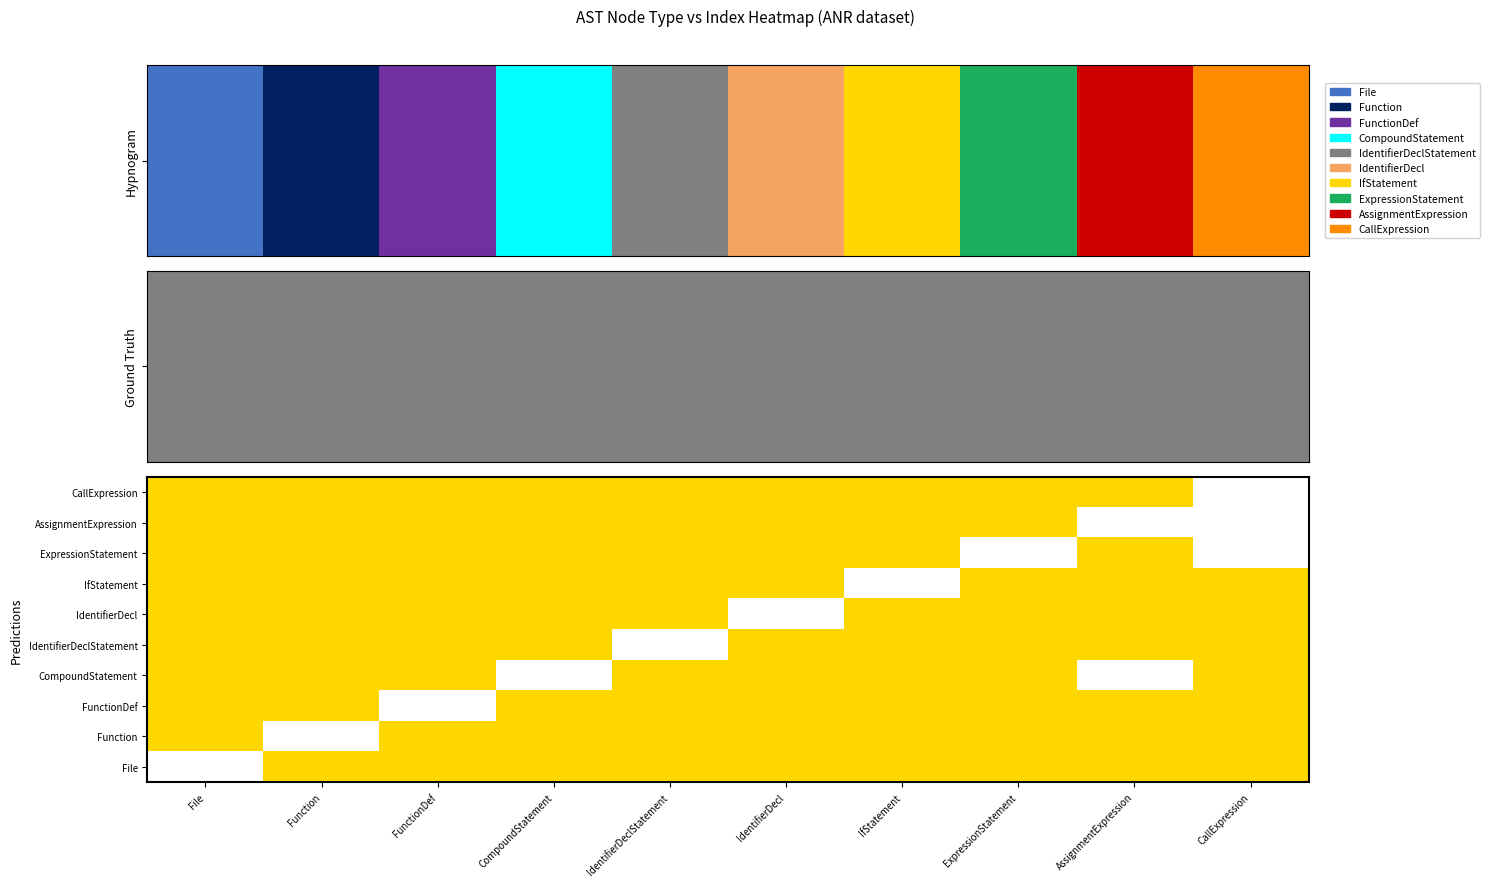

Which has a higher value, ExpressionStatement or IdentifierDecl?

ExpressionStatement